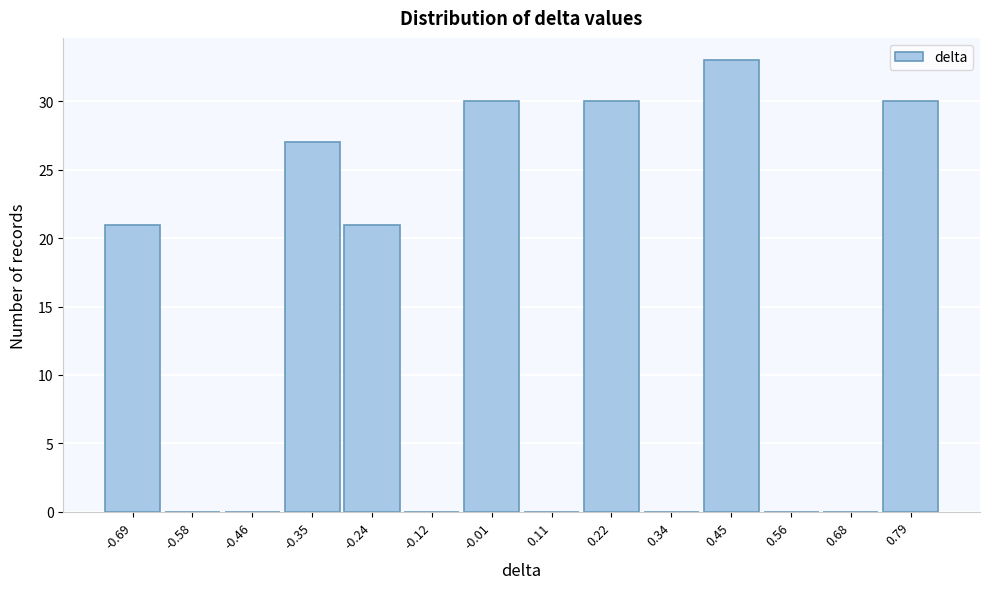

What is the height of the bar covering -0.74 to -0.64 on the x-axis? Neither the bar edges nor the heights are printed on the chart, so give them approximately, as read against the axes.

21